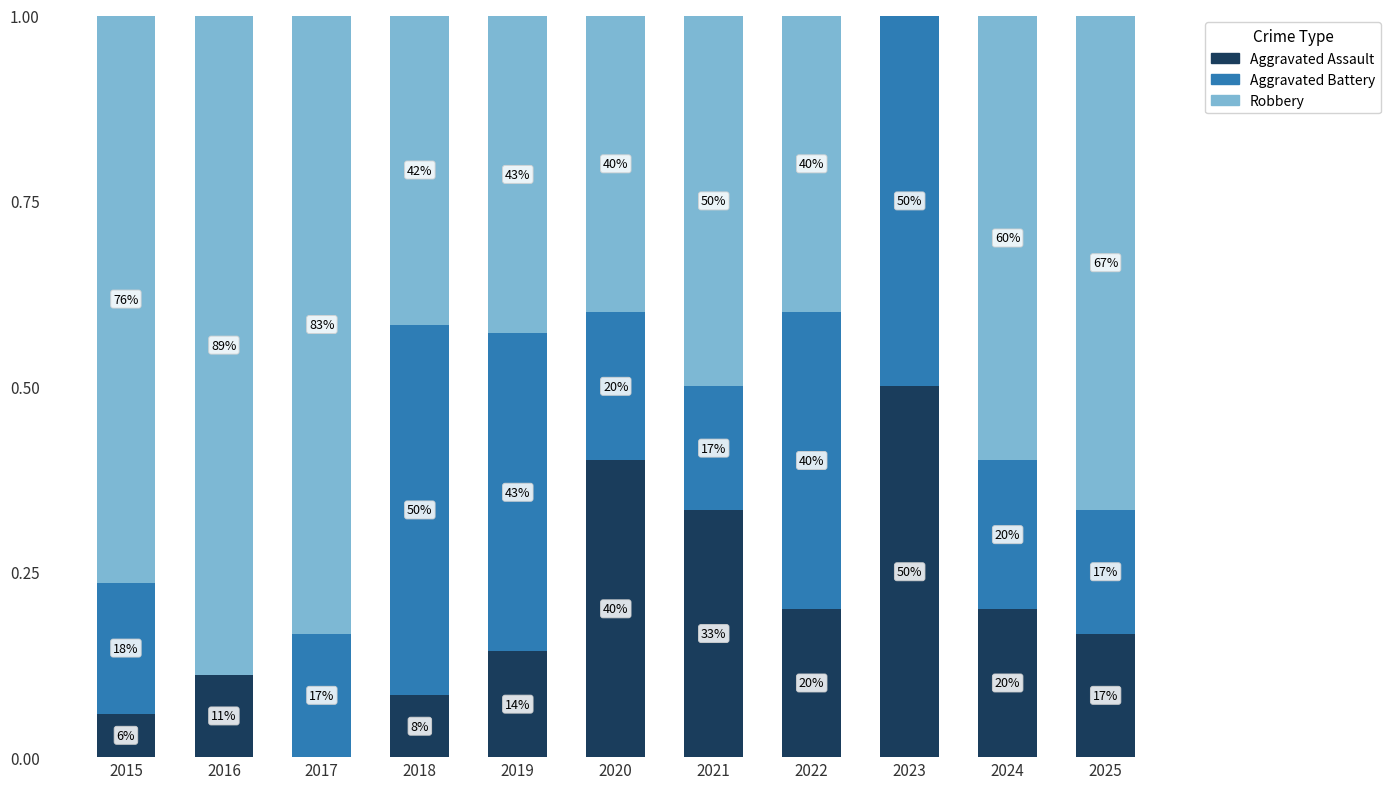

What is the difference between the second highest and second lowest values in the Aggravated Battery series?

0.3